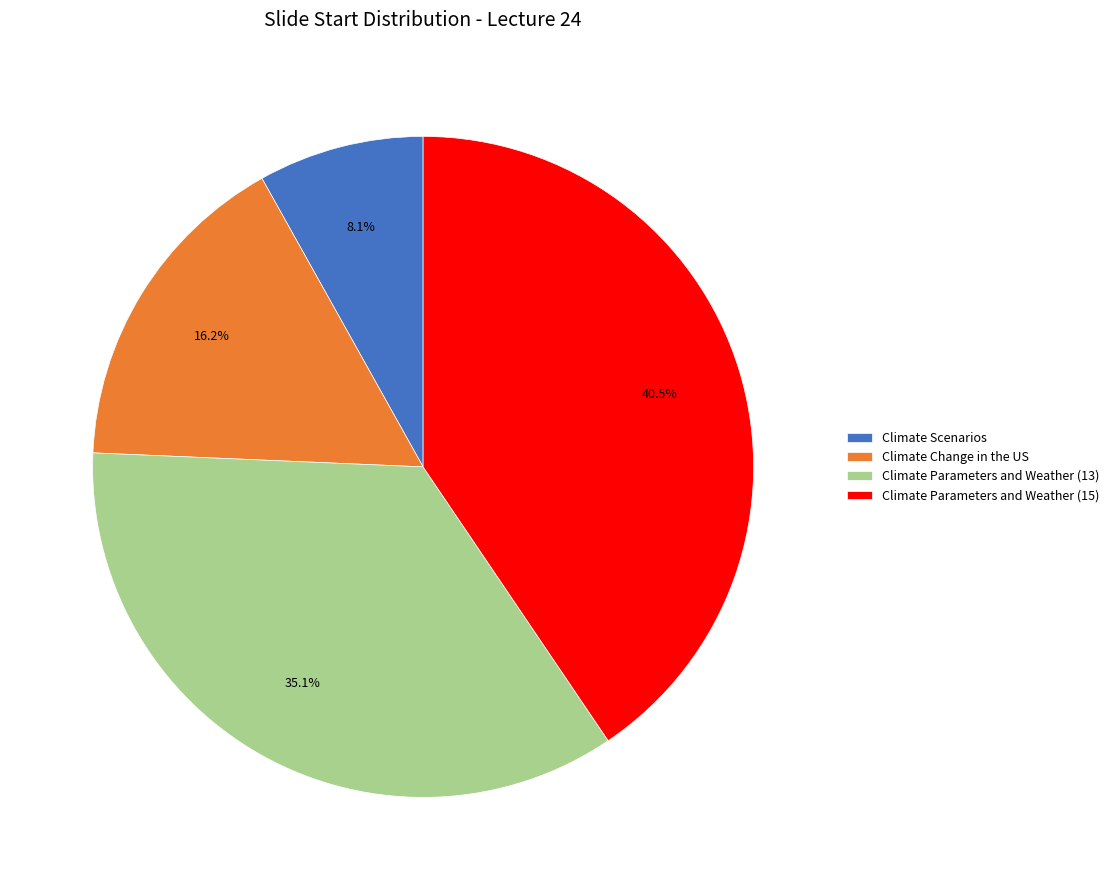

How many segments does this pie chart have?

4